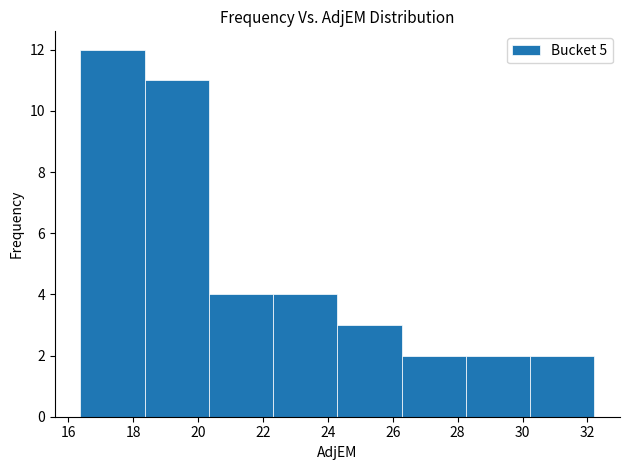

Reading left to right, list every bar in this chart as the range it spans on the x-axis followed by its height. Neither the bar edges nor the heights are printed on the chart, so give them approximately, as read against the axes.

16.4 to 18.4: 12
18.4 to 20.4: 11
20.4 to 22.4: 4
22.4 to 24.2: 4
24.2 to 26.2: 3
26.2 to 28.2: 2
28.2 to 30.2: 2
30.2 to 32.2: 2